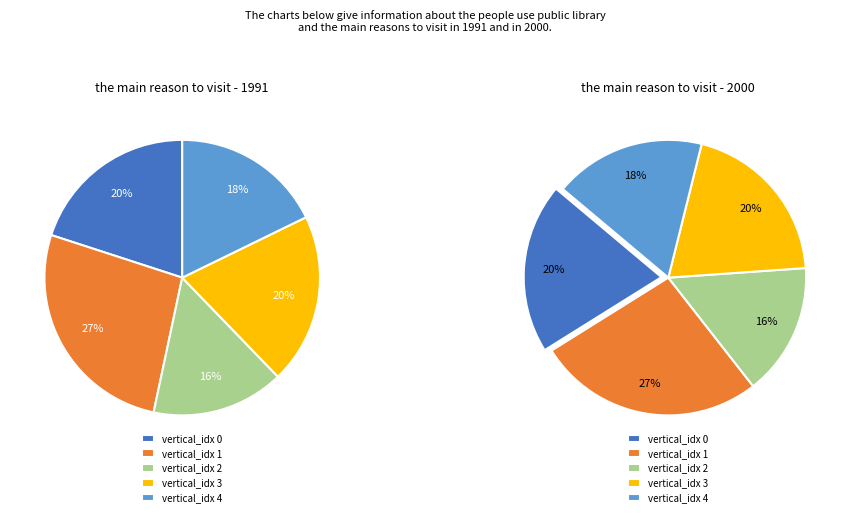

To the nearest percent, what percentage of the pie is 4?

18%